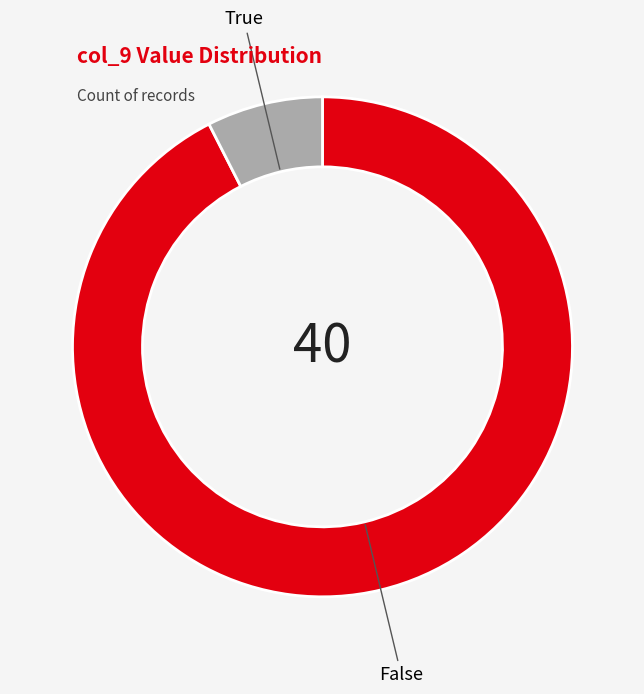

Which category has the biggest portion of the pie?

False